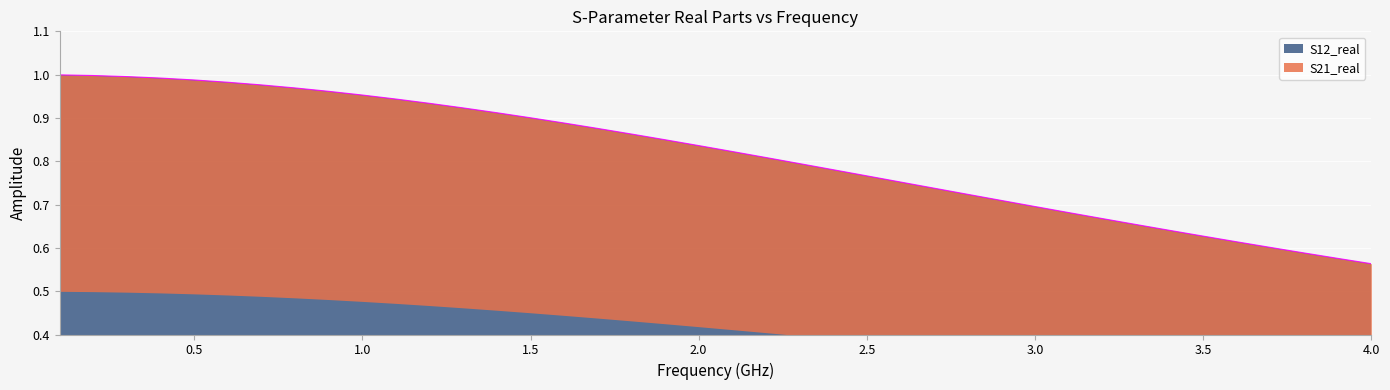

Reading right to left, what are all the values shown in this chart?

0.6	0.6	0.6	0.6	0.6	0.6	0.6	0.7	0.7	0.7	0.7	0.7	0.7	0.7	0.8	0.8	0.8	0.8	0.8	0.8	0.8	0.8	0.9	0.9	0.9	0.9	0.9	0.9	0.9	0.9	1.0	1.0	1.0	1.0	1.0	1.0	1.0	1.0	1.0	1.0